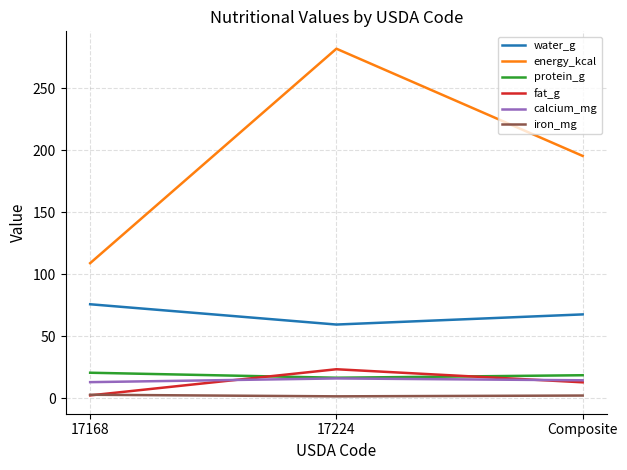

The value of water_g at 17168 is 21.5. True or false?

False